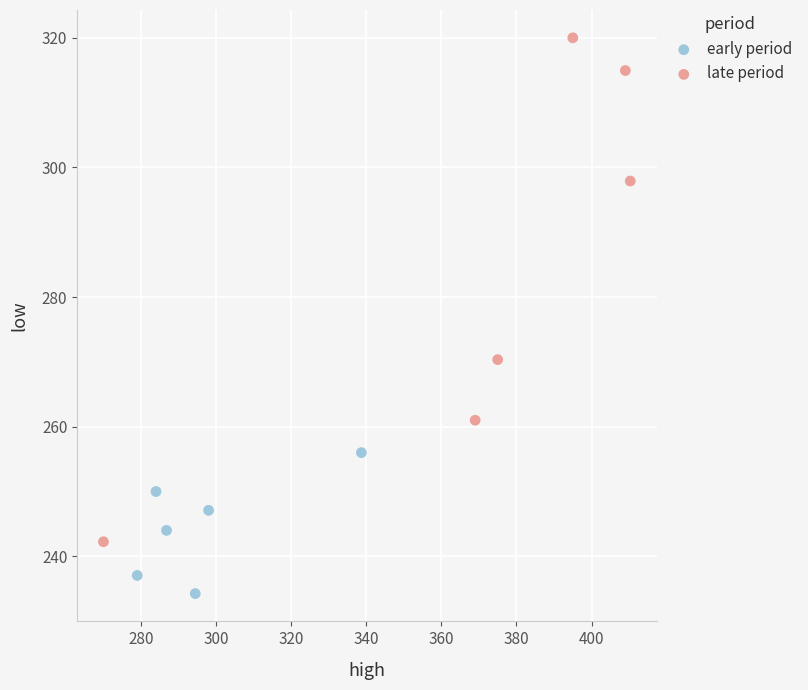

Which series reaches the minimum Y coordinate?

early period